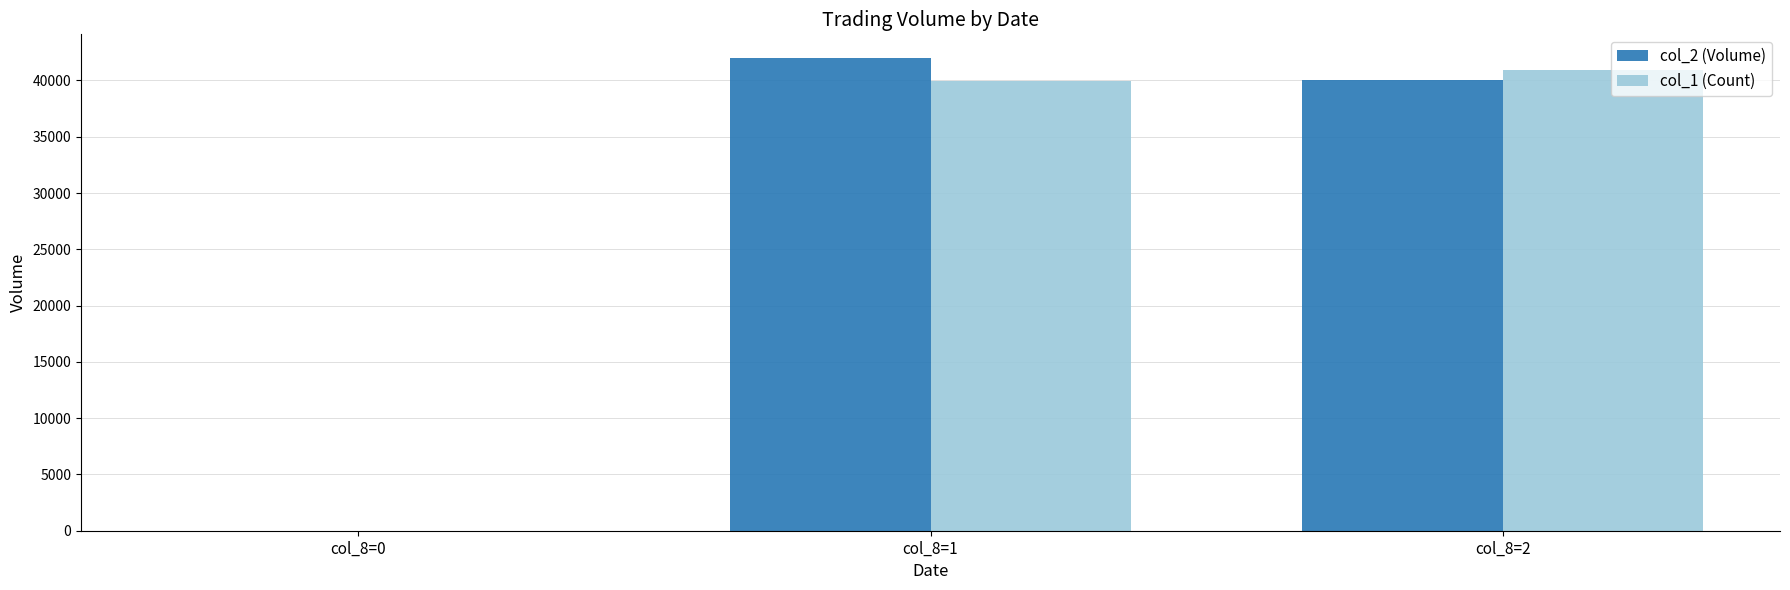

What are all the series names shown in the legend?

col_2 (Volume), col_1 (Count)